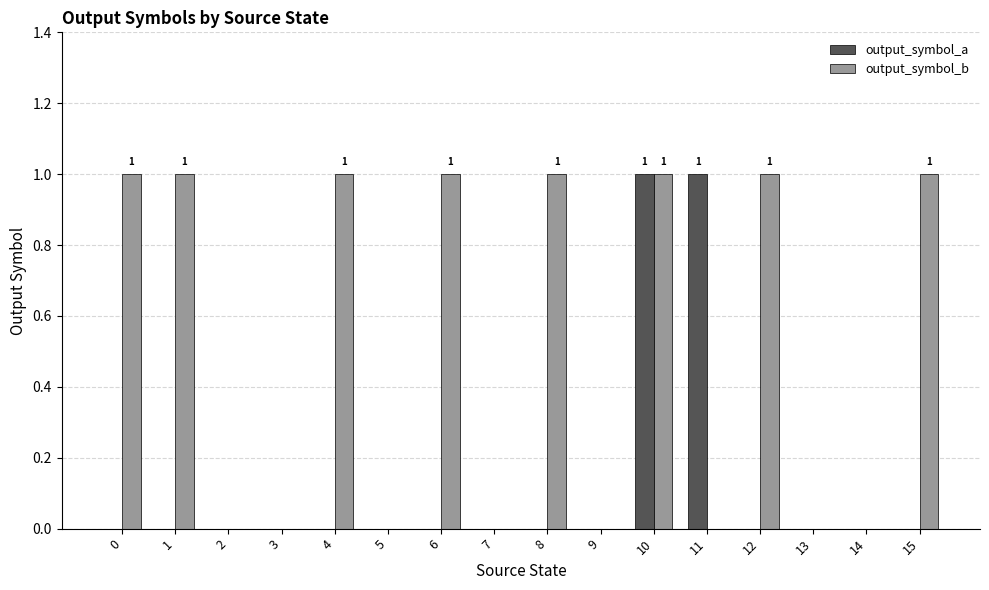

What are all the series names shown in the legend?

output_symbol_a, output_symbol_b